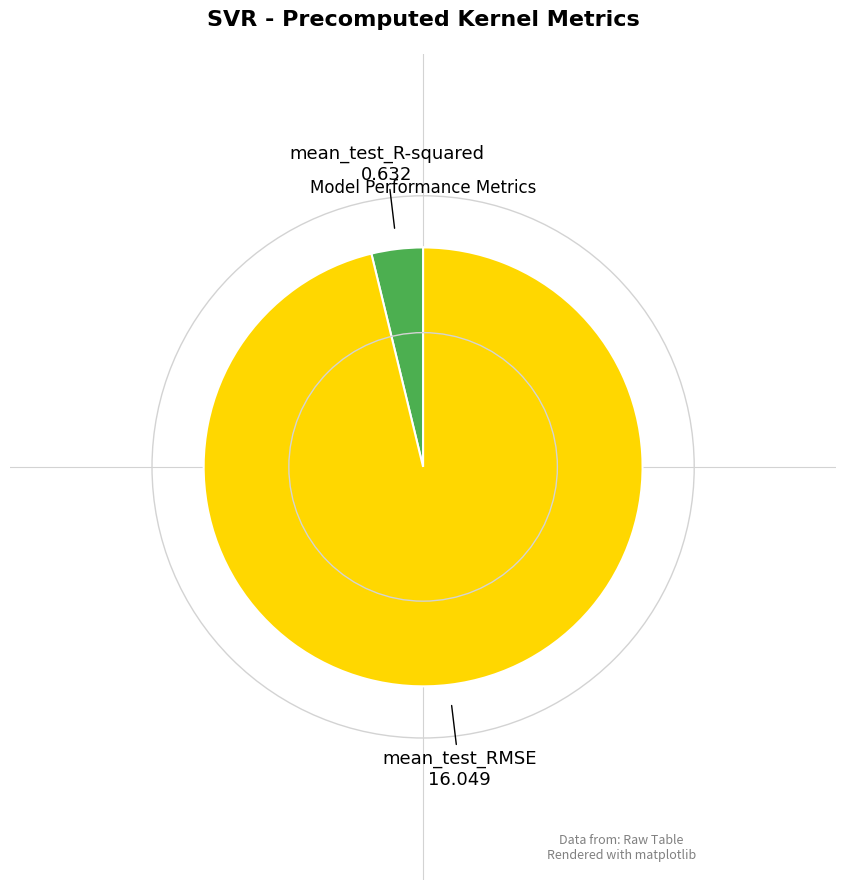

Which has a higher value, mean_test_R-squared or mean_test_RMSE?

mean_test_RMSE